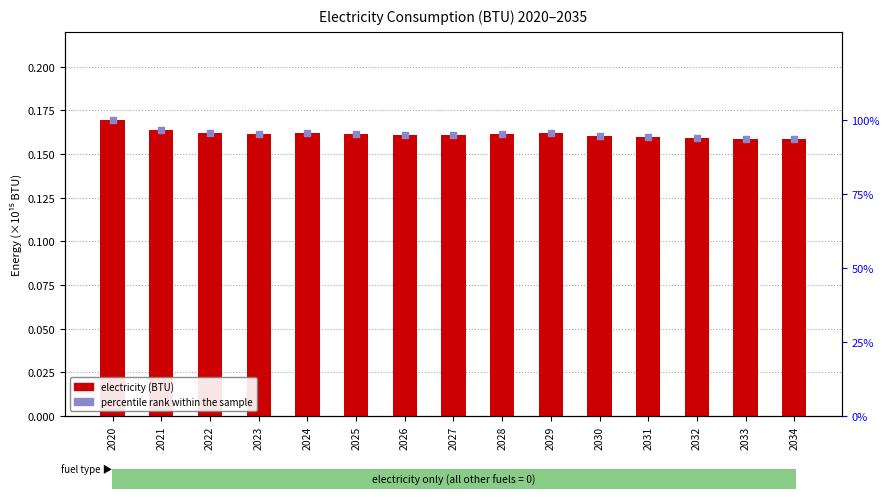

Is the value of electricity (BTU) at 2027 greater than the value of percentile rank at 2029?

No